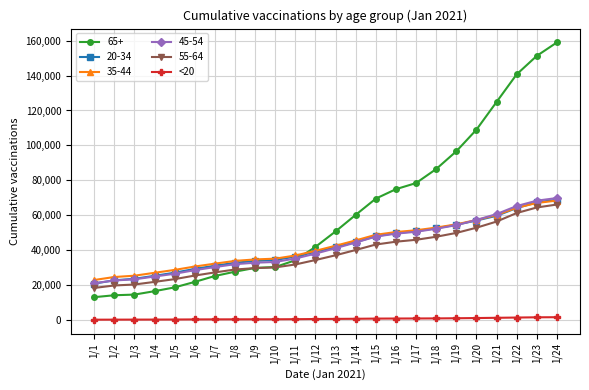

Which series has the largest range (max minus min)?

65+